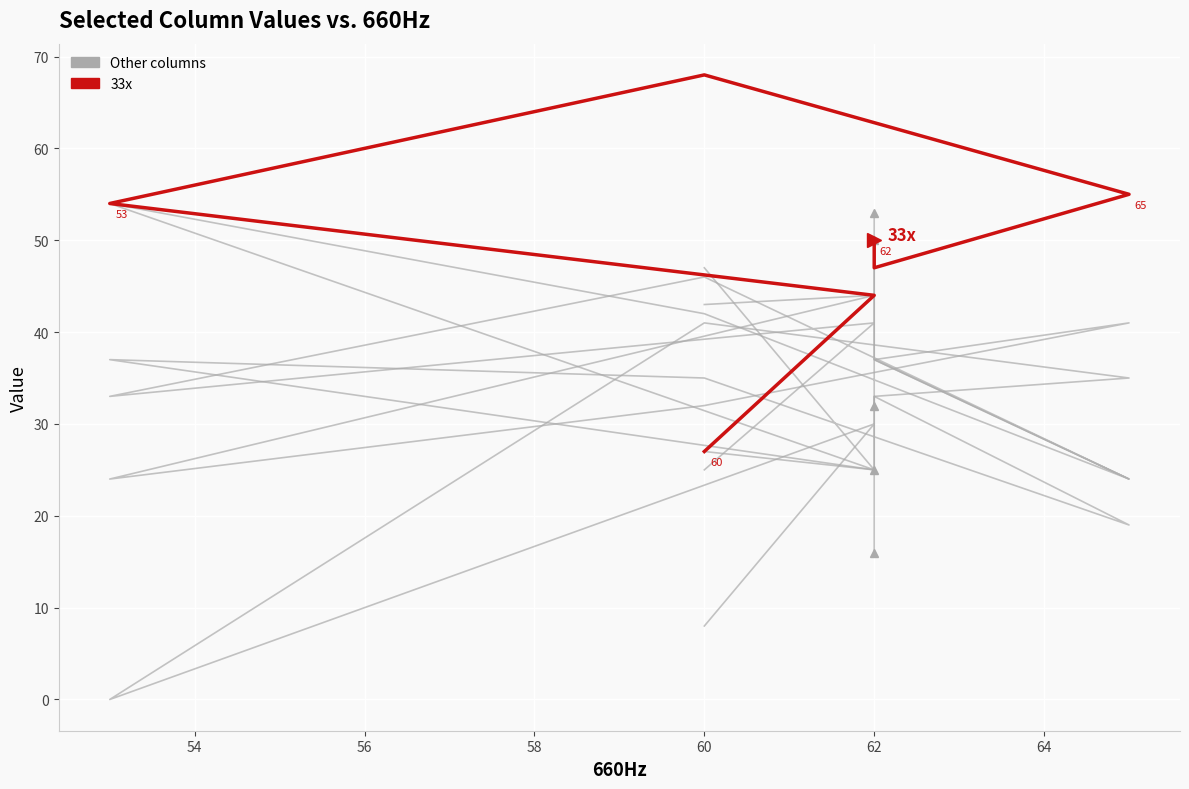

How many values in the col_31 series are below 32?

3